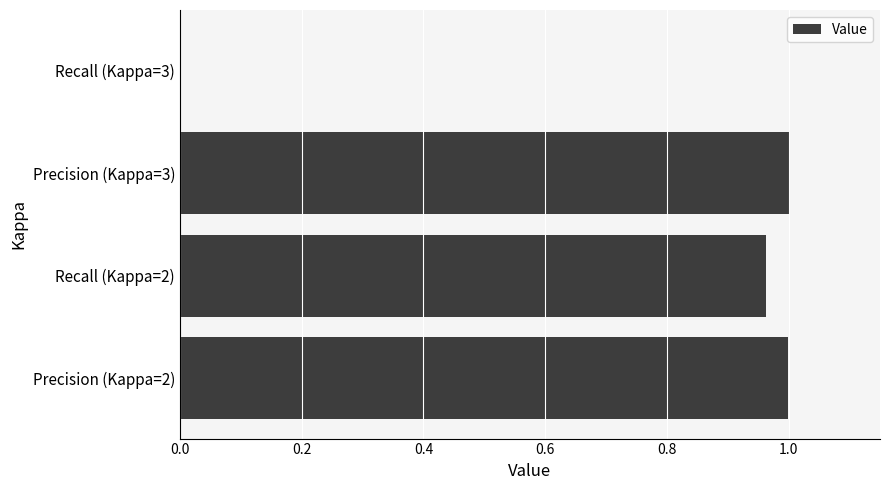

Which has a higher value, Recall (Kappa=3) or Precision (Kappa=3)?

Precision (Kappa=3)